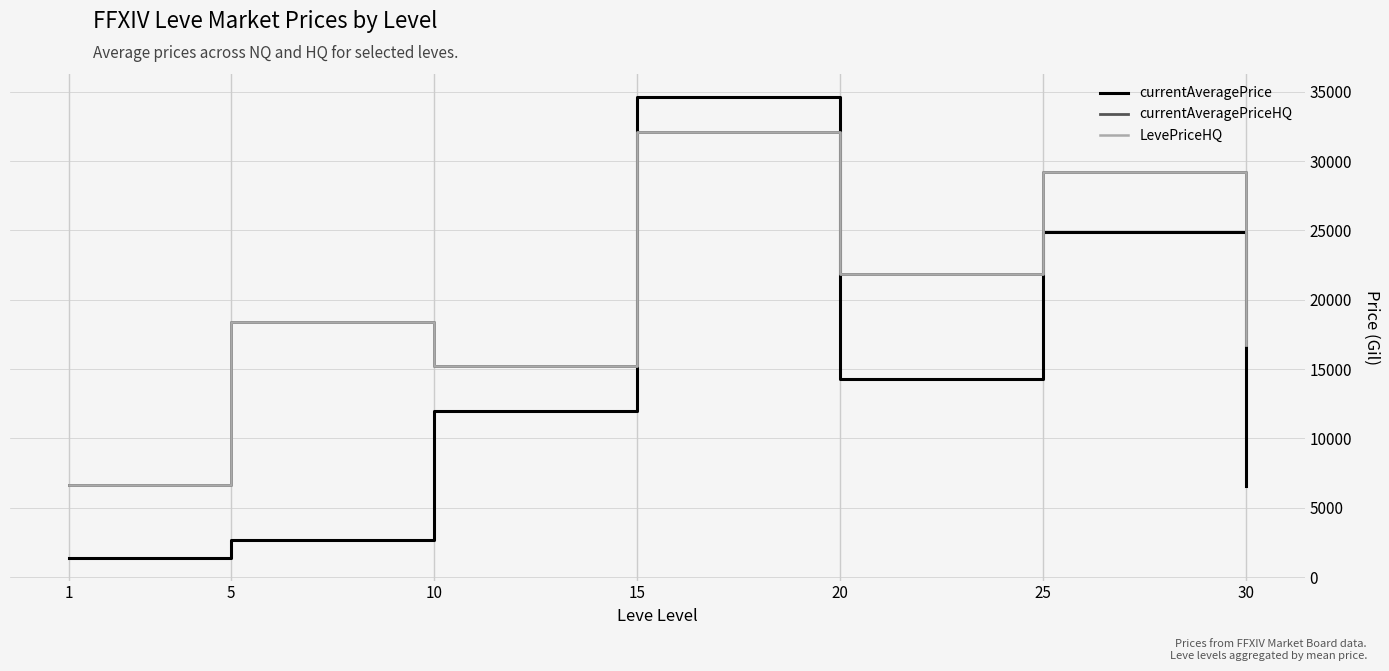

Does the chart have visible grid lines?

Yes